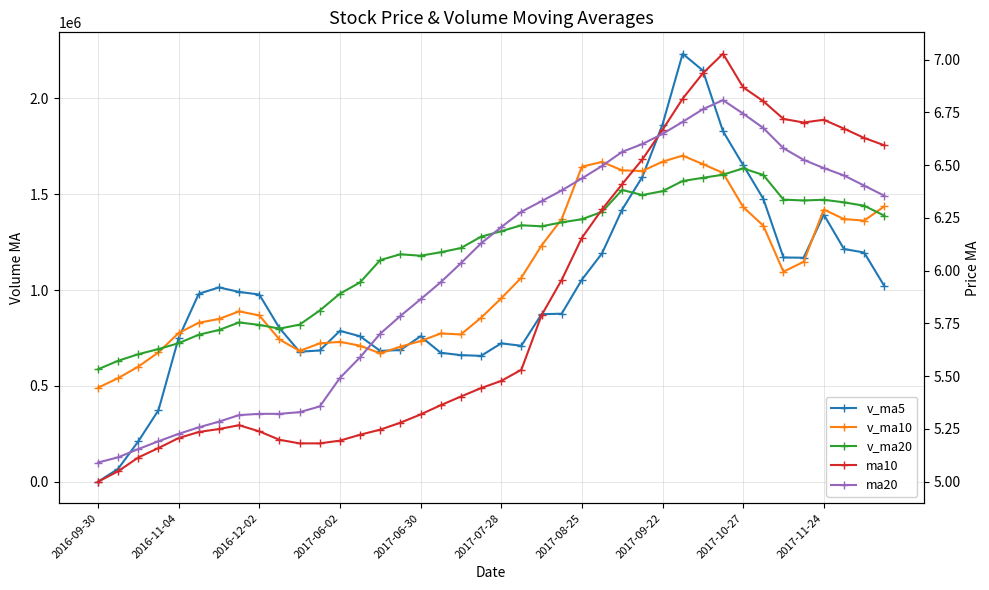

Does the chart have visible grid lines?

Yes